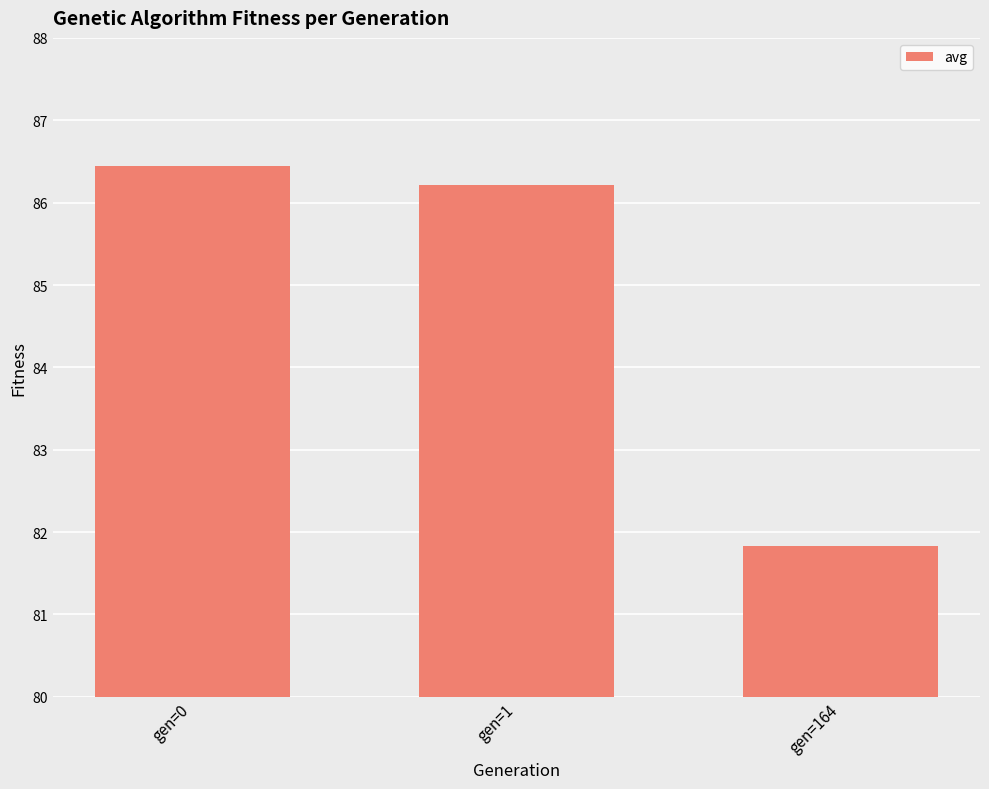

At which category does the chart reach its minimum across all series?

gen=164